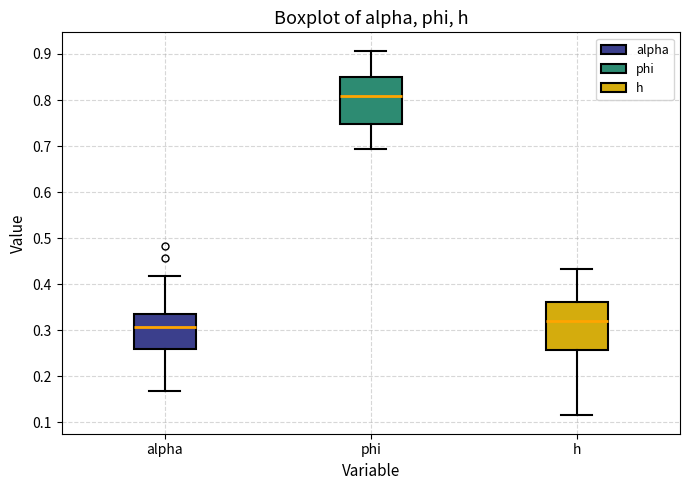

Reading left to right, transcribe this box plot: for each box, give where its median line is, the range the box spans, and where its two whiskers end, as read against the y-axis. The values are not printed on the chart, so give them approximately, as read against the axis.

alpha: median 0.31, box 0.26 to 0.33, whiskers 0.17 to 0.42
phi: median 0.81, box 0.75 to 0.85, whiskers 0.69 to 0.91
h: median 0.32, box 0.26 to 0.36, whiskers 0.11 to 0.43